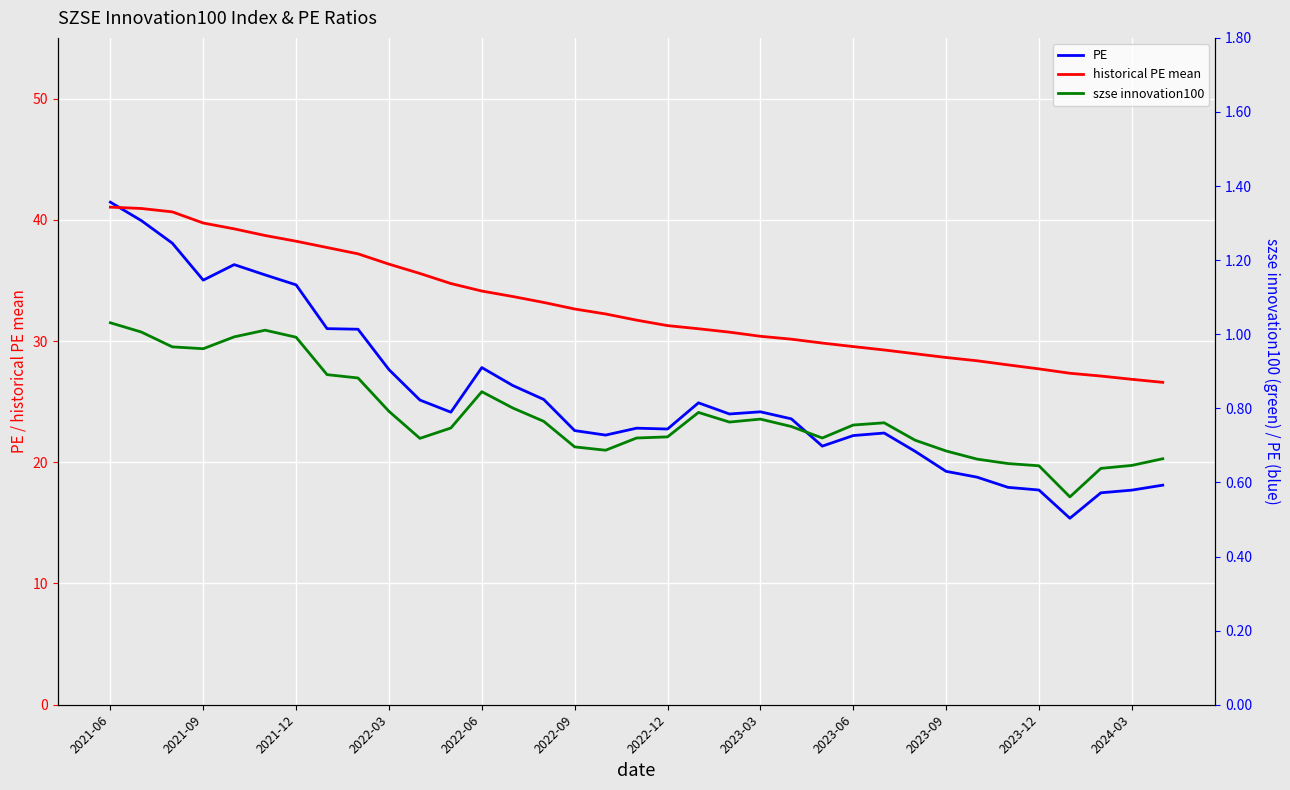

True or false: PE and szse innovation100 cross at least once.

False